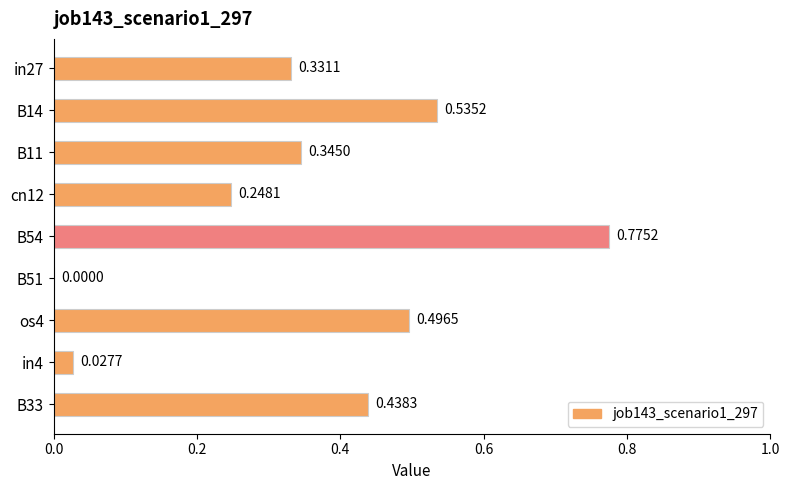

At which category does the chart reach its peak across all series?

B54